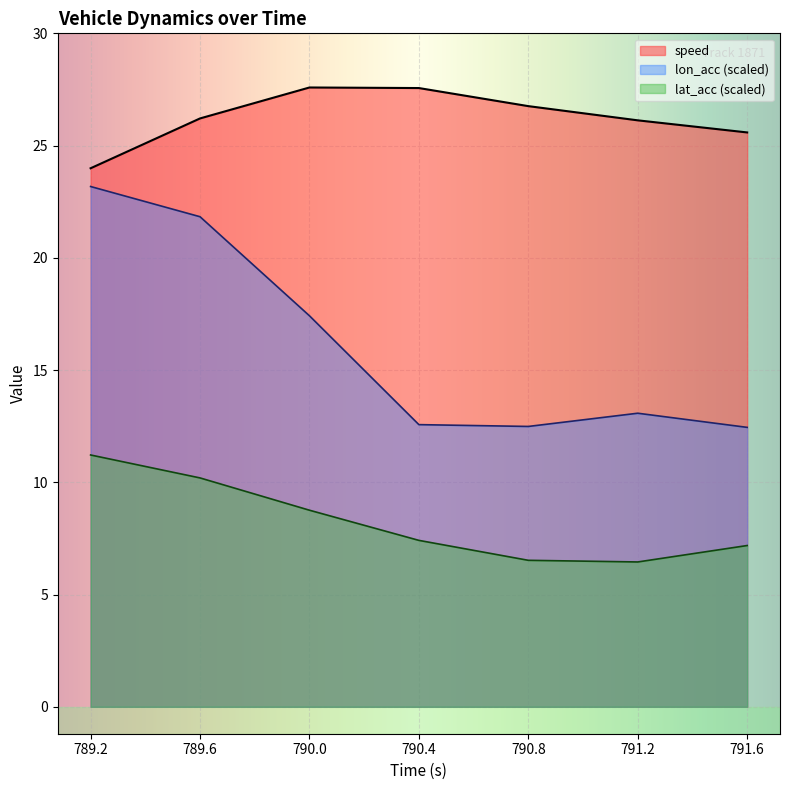

At which label does speed reach its peak?

790.0